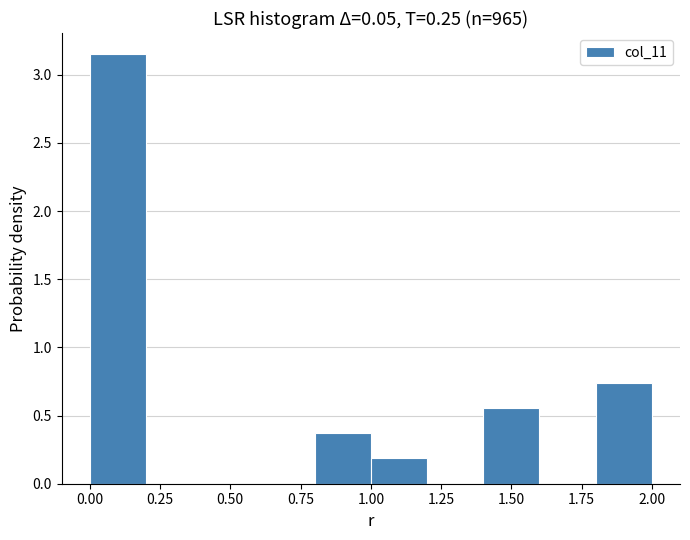

Reading left to right, transcribe this chart: for each bar, give the range it covers on the x-axis and its height. The values are not printed on the chart, so give them approximately, as read against the axis.

0.0 to 0.2: 3.15
0.2 to 0.4: 0
0.4 to 0.6: 0
0.6 to 0.8: 0
0.8 to 1.0: 0.35
1.0 to 1.2: 0.20
1.2 to 1.4: 0
1.4 to 1.6: 0.55
1.6 to 1.8: 0
1.8 to 2.0: 0.75